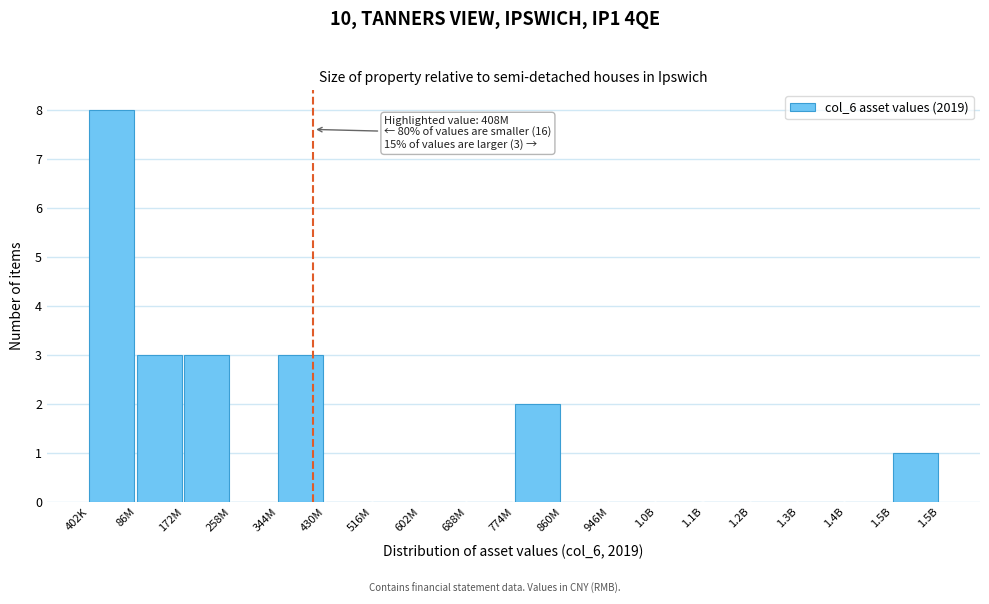

Reading right to left, extract all data points from this chart.

1.5B=1	1.4B=0	1.3B=0	1.2B=0	1.1B=0	1.0B=0	946M=0	860M=0	774M=2	688M=0	602M=0	516M=0	430M=0	344M=3	258M=0	172M=3	86M=3	402K=8